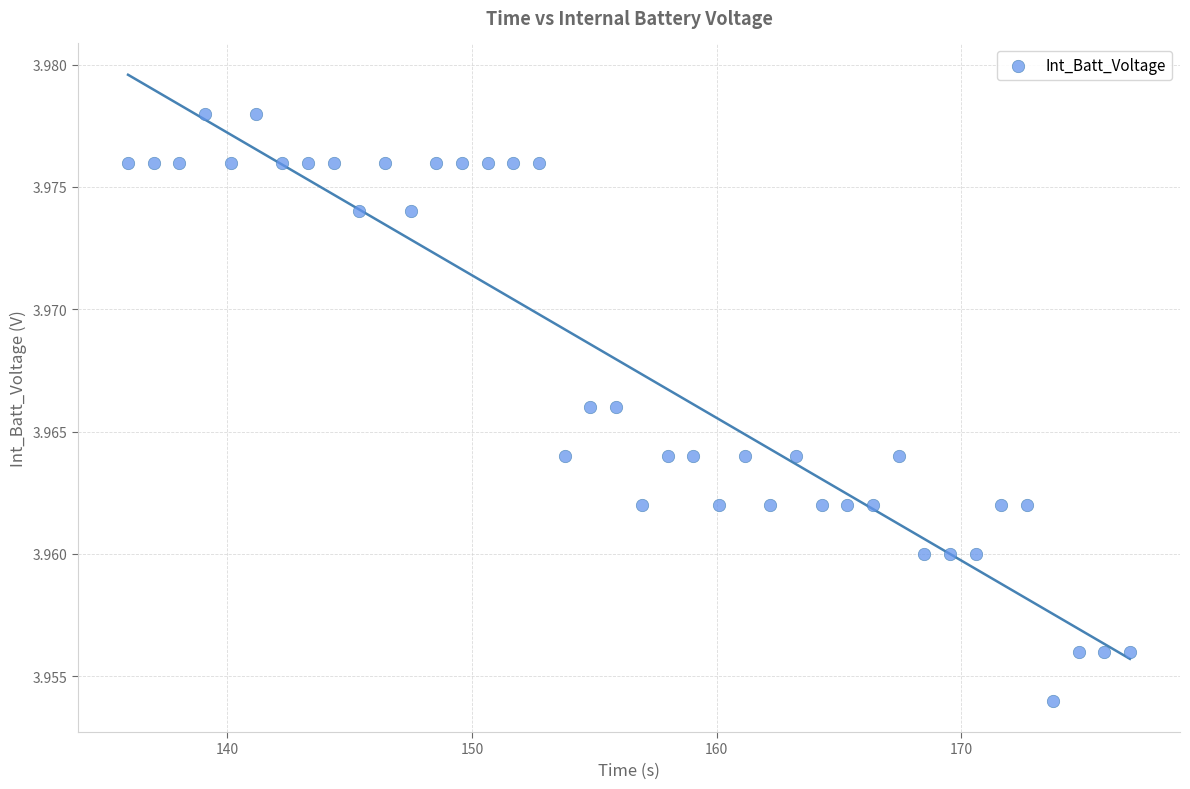

What is the range of X values (max minus min)?

41.0